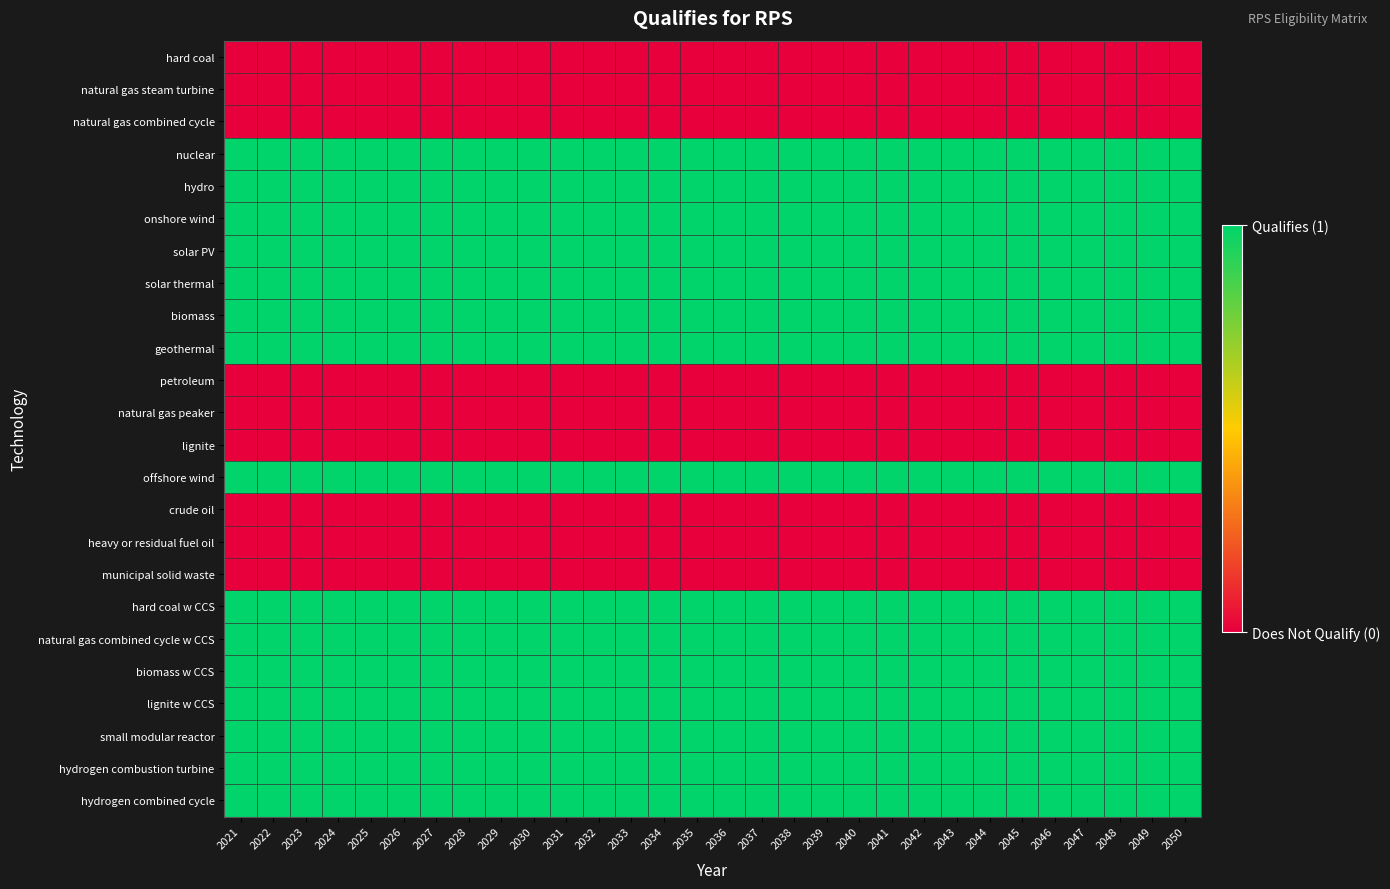

At which category is the sum across all series the highest?

2021